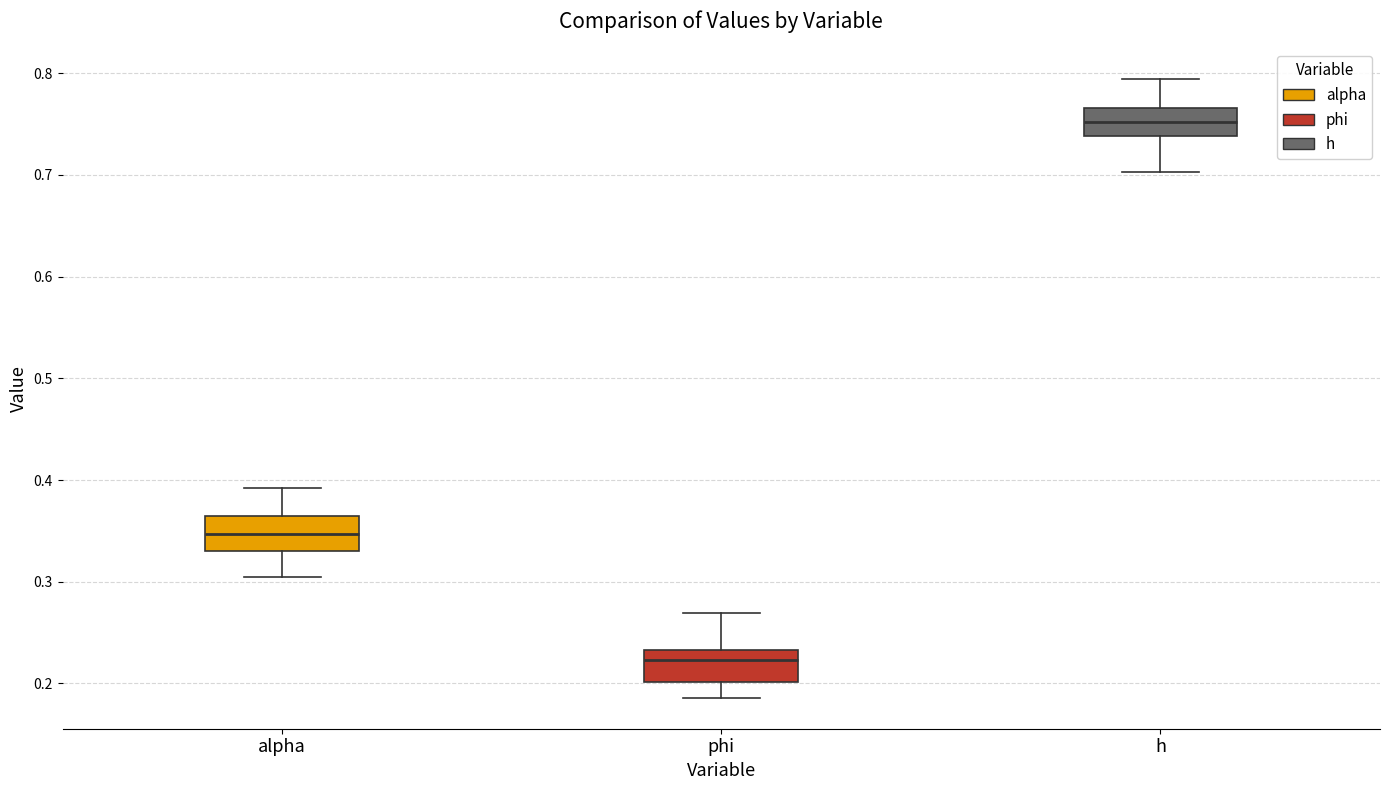

Where does the median line of the box for alpha sit on the y-axis? The values are not printed on the chart, so give them approximately, as read against the axis.

0.35